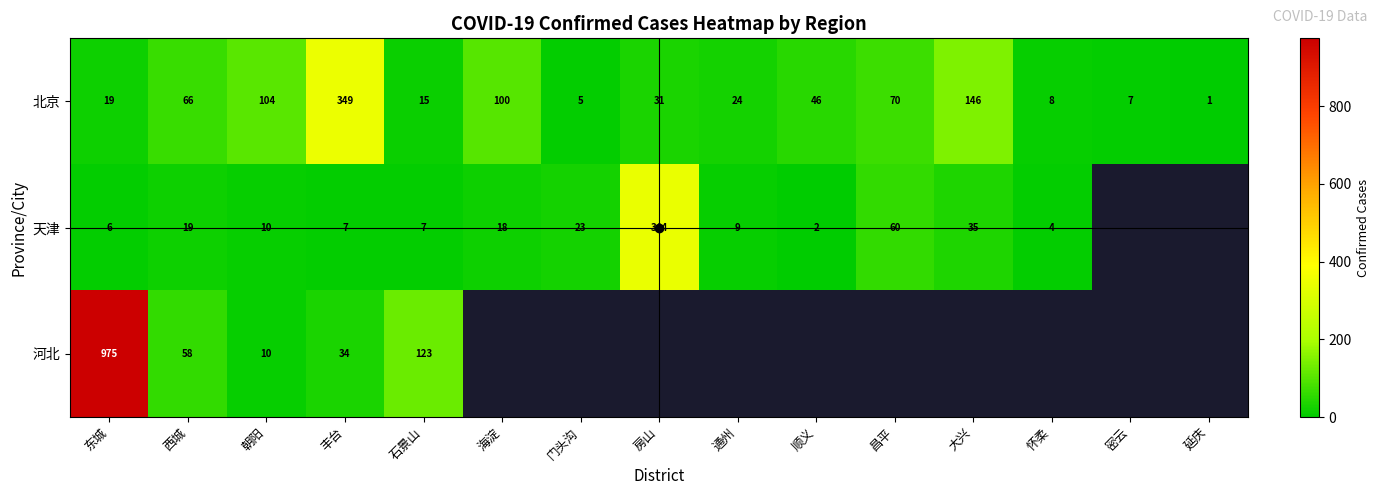

What is the difference between the highest and lowest values at 朝阳?

94